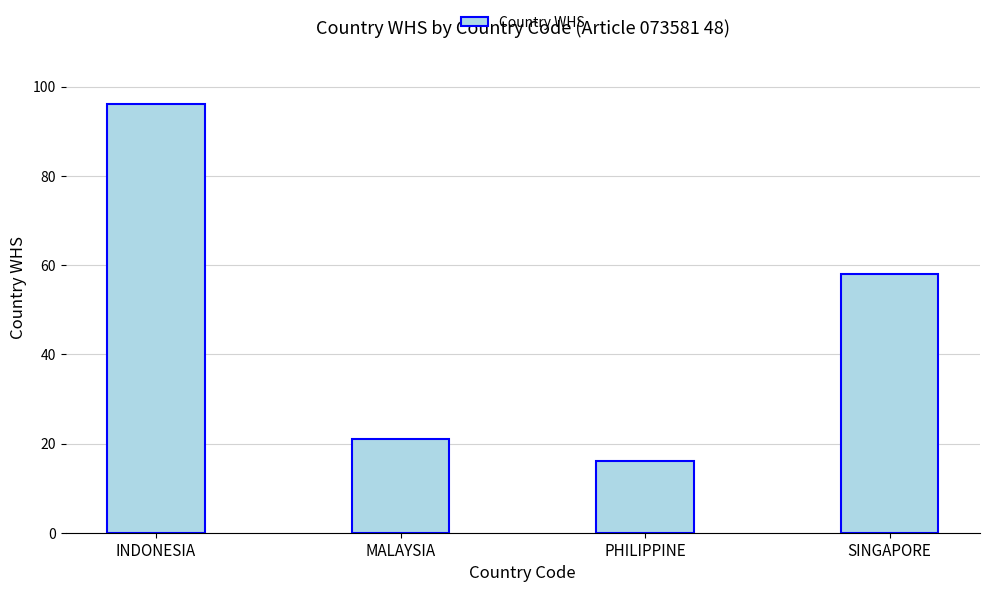

List the labels in order of value, smallest first.

PHILIPPINE, MALAYSIA, SINGAPORE, INDONESIA